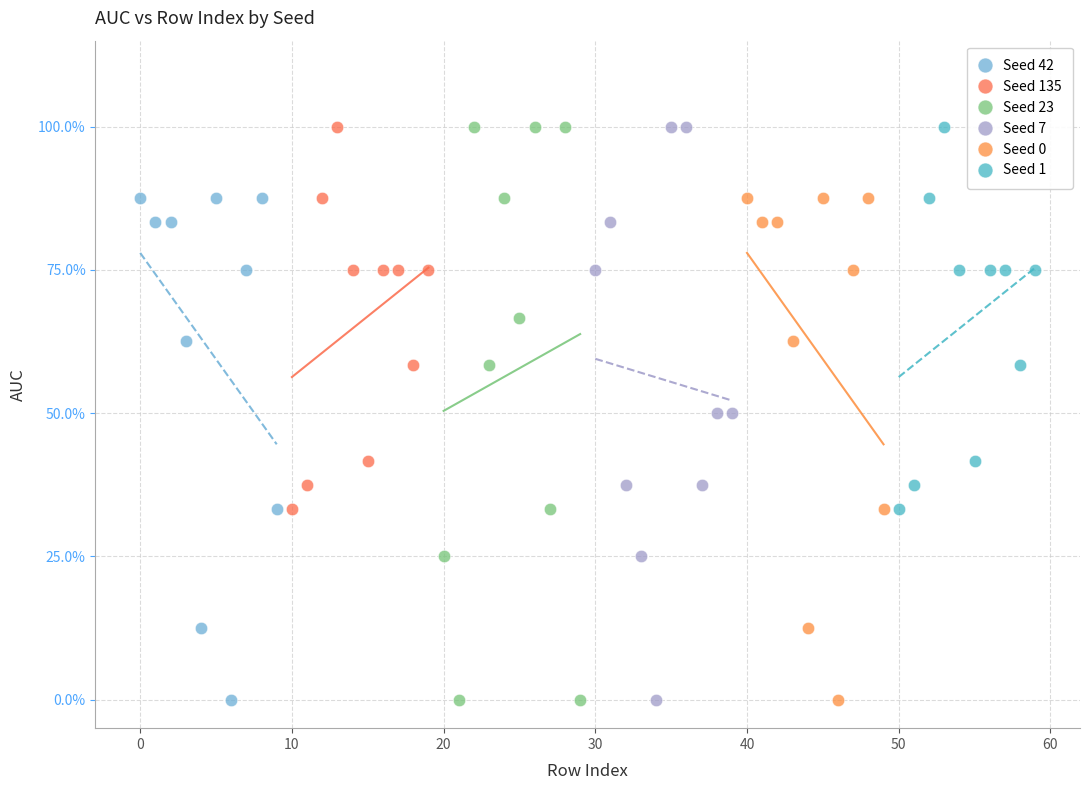

What are all the series names shown in the legend?

Seed 42, Seed 135, Seed 23, Seed 7, Seed 0, Seed 1